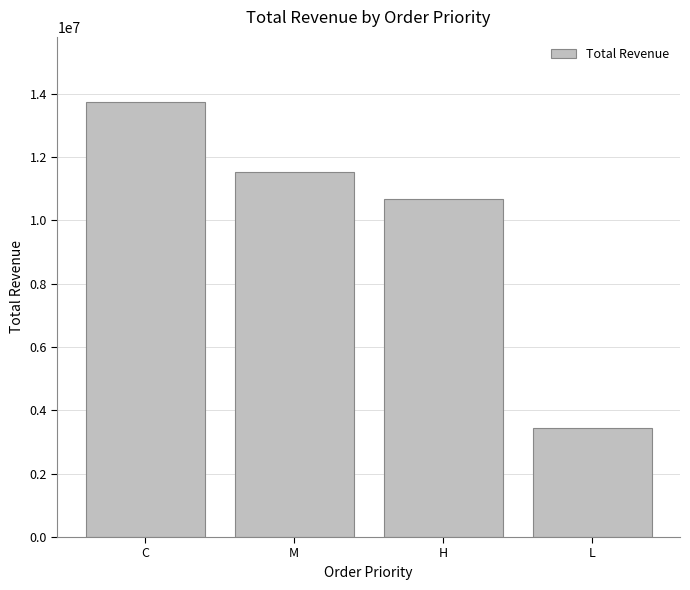

What is the value of the 1st bar from the left?

13736185.4